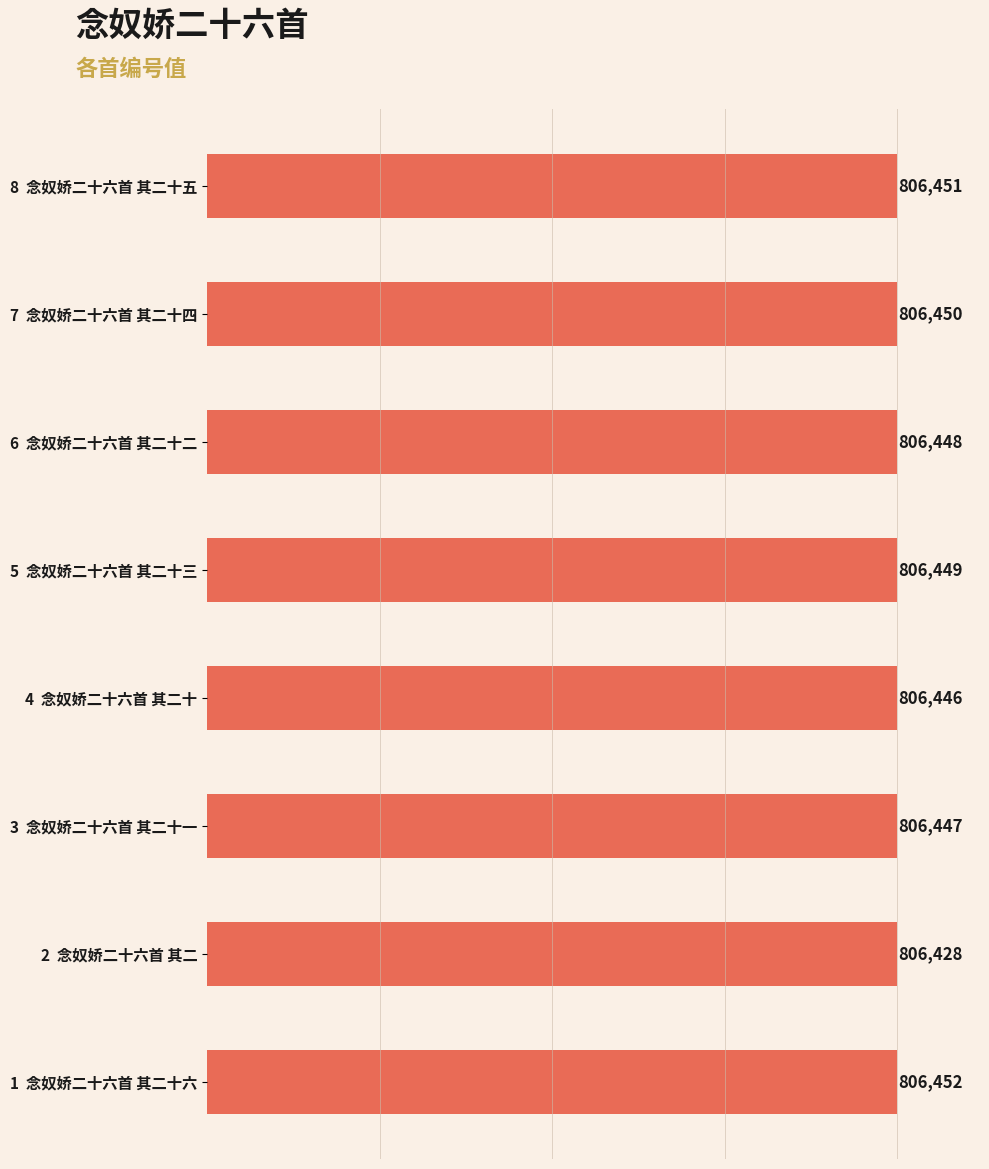

What is the maximum value shown in the chart?

806452